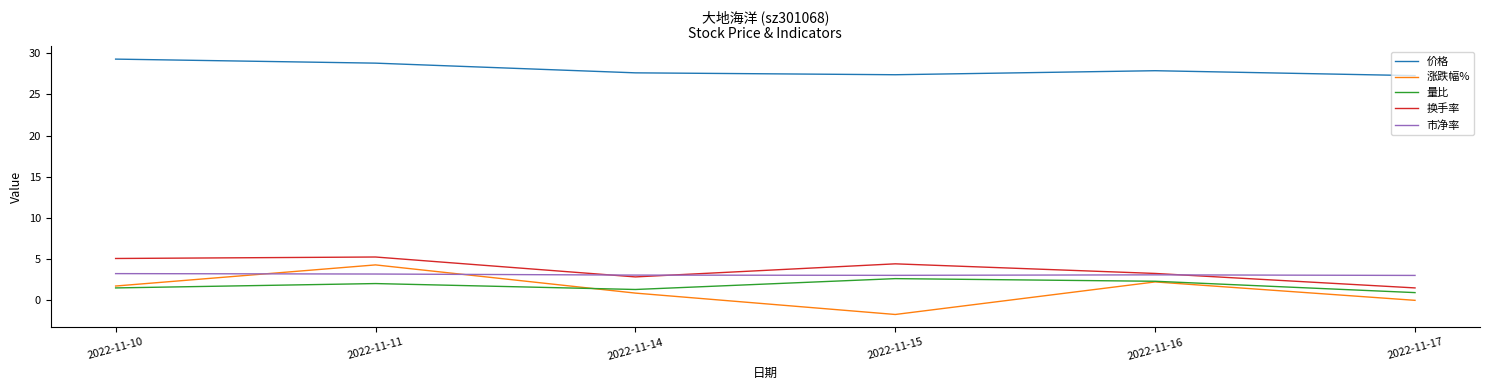

Where is 涨跌幅% nearest to the value 1?

2022-11-14